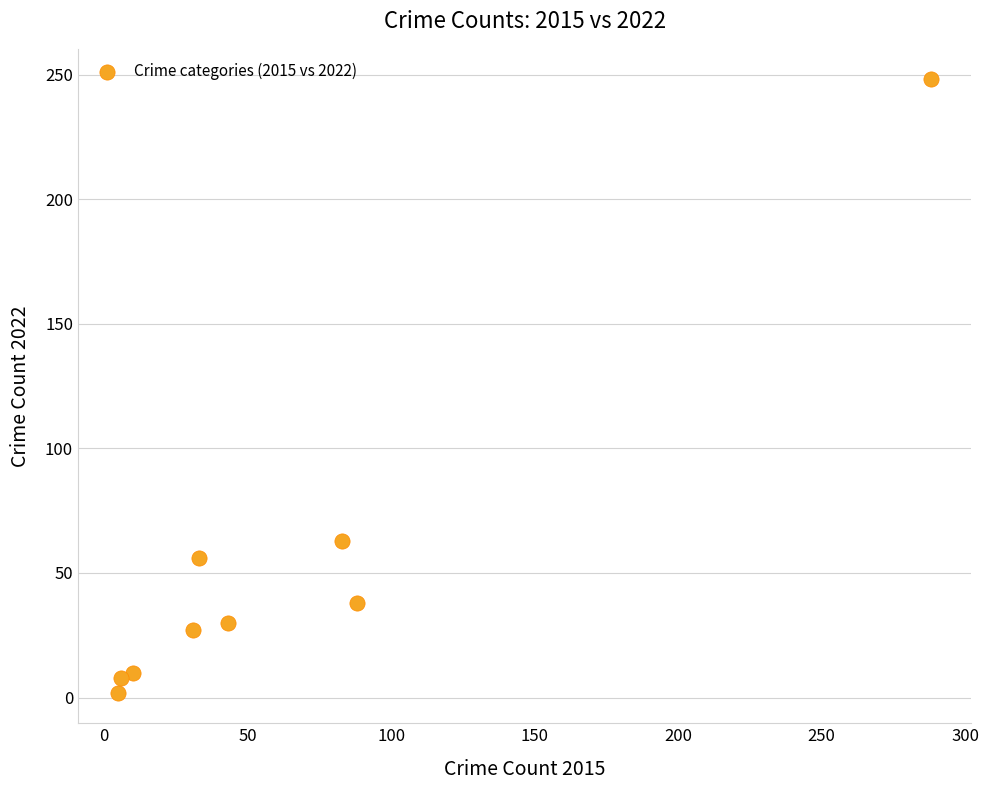

What is the average X value?

65